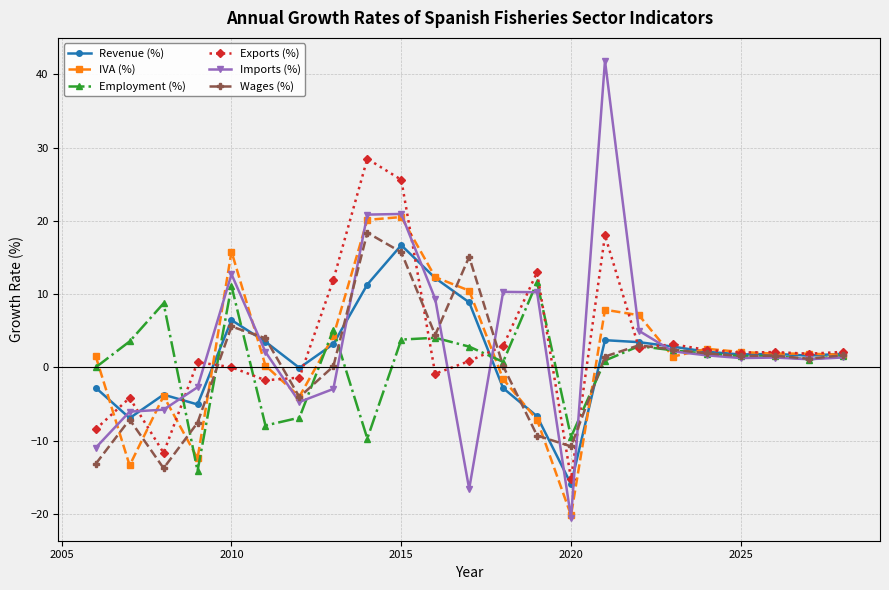

Which series has the widest spread of values?

Imports (%)